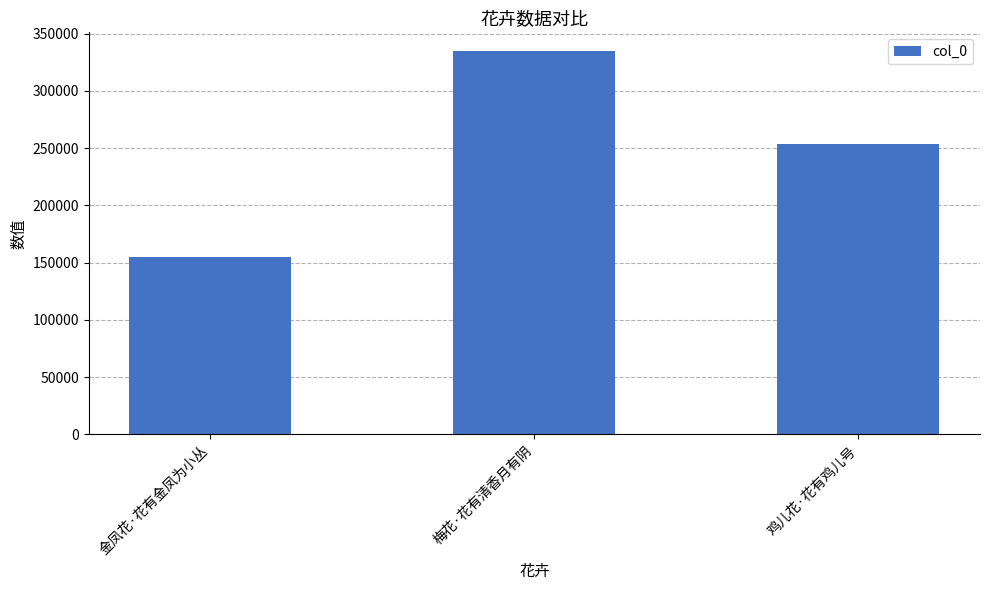

Count the values in the range 154692 to 334491.

3